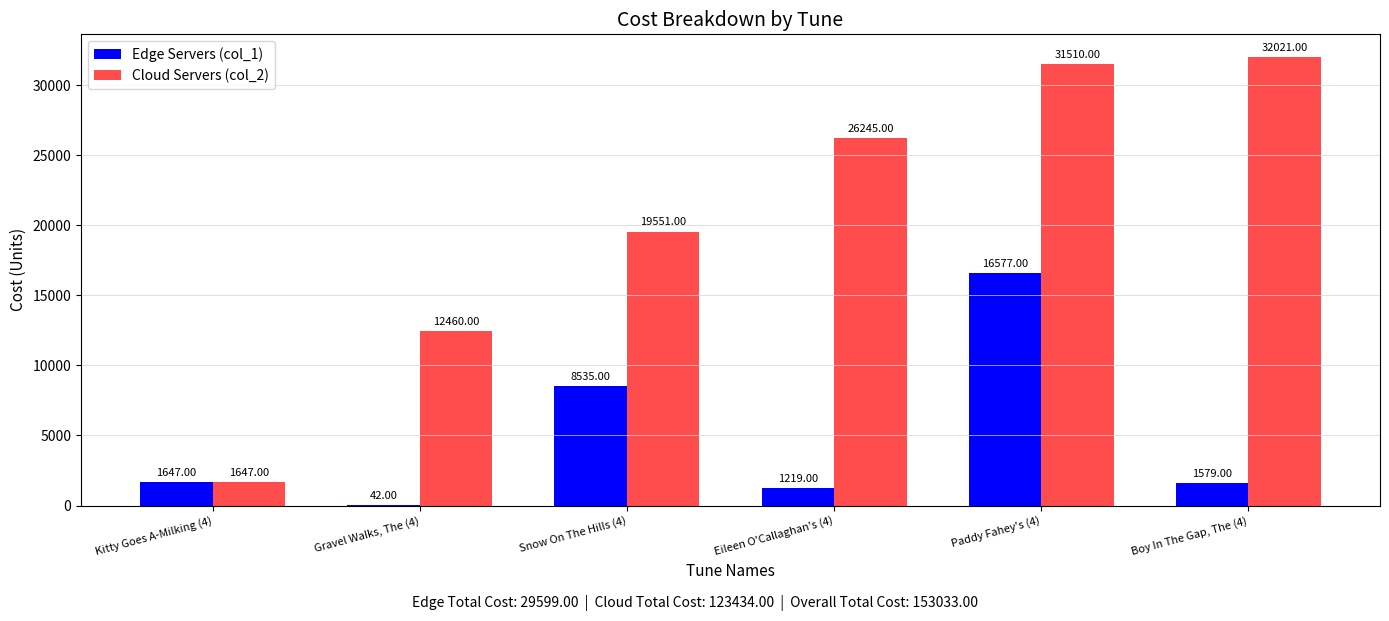

Is the value of Edge Servers (col_1) at Boy In The Gap, The (4) greater than the value of Cloud Servers (col_2) at Snow On The Hills (4)?

No